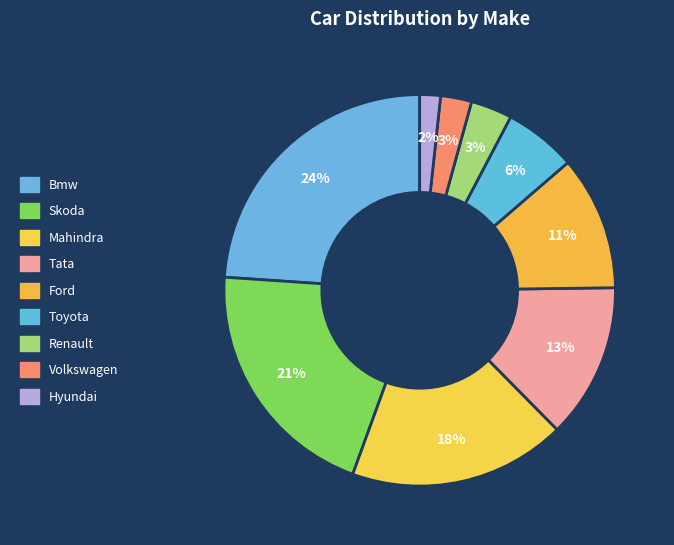

Rank the categories by value from lowest to highest.

Hyundai, Volkswagen, Renault, Toyota, Ford, Tata, Mahindra, Skoda, Bmw